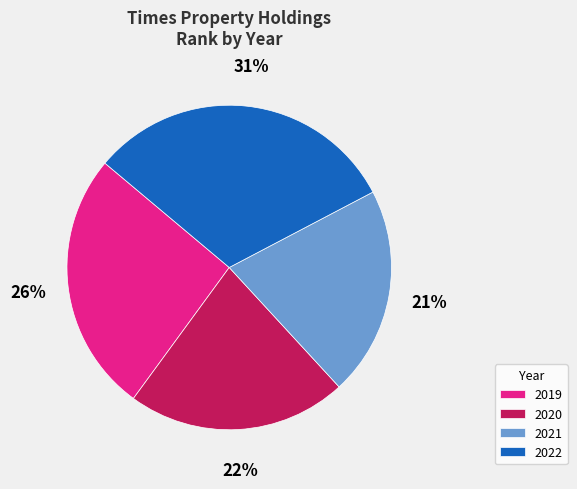

Approximately how many times larger is the value at 2020 compared to 2022?

0.7